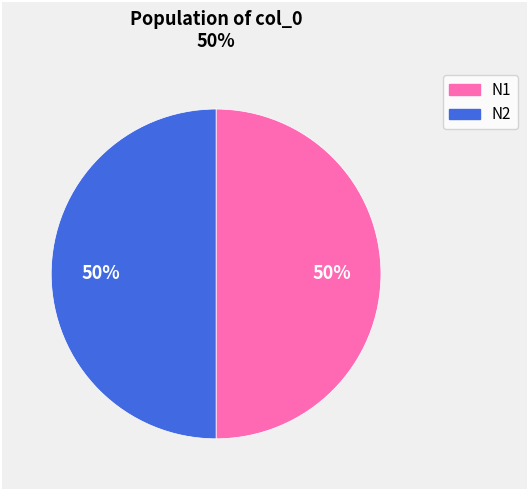

To the nearest percent, what is the average slice percentage?

50%